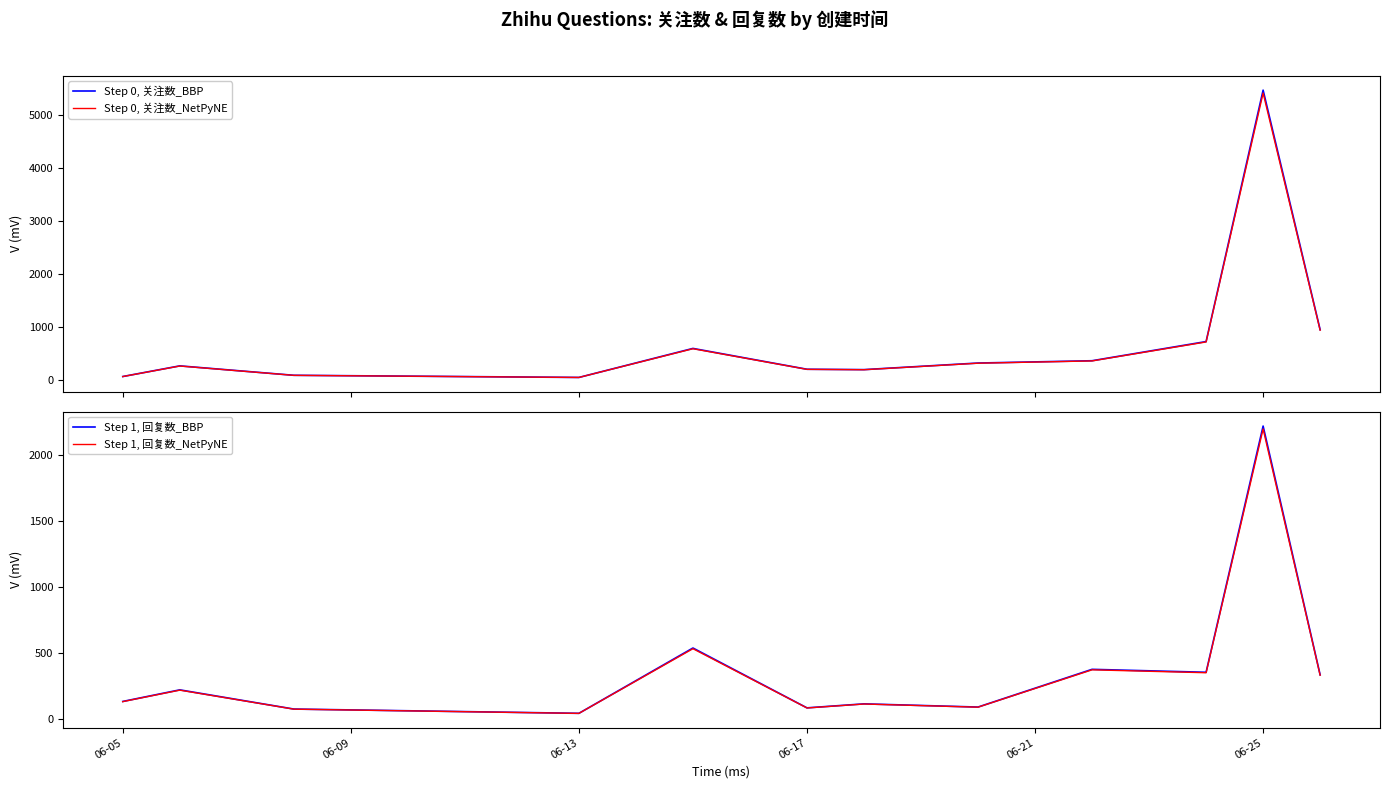

The value of Step 1, 回复数_NetPyNE at 06-17 is 85.0. True or false?

True